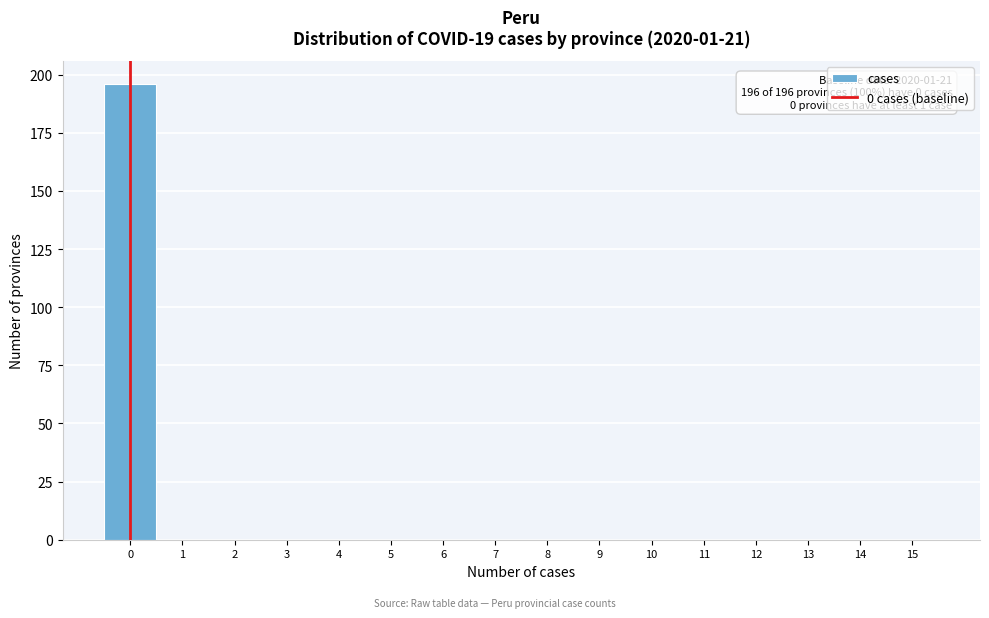

Which range on the x-axis has the tallest bar?

-0.5 to 0.5